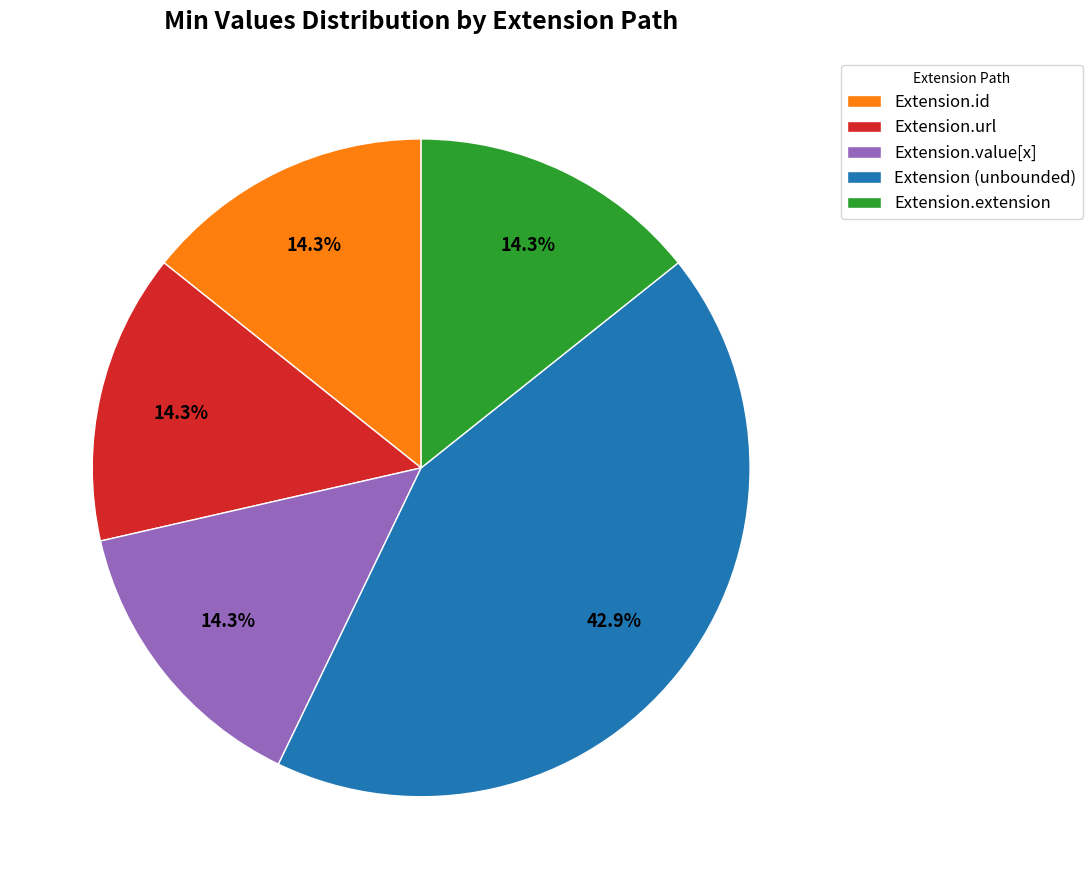

Combined, what portion of the pie is Extension (unbounded) and Extension.value[x]?

57.1%